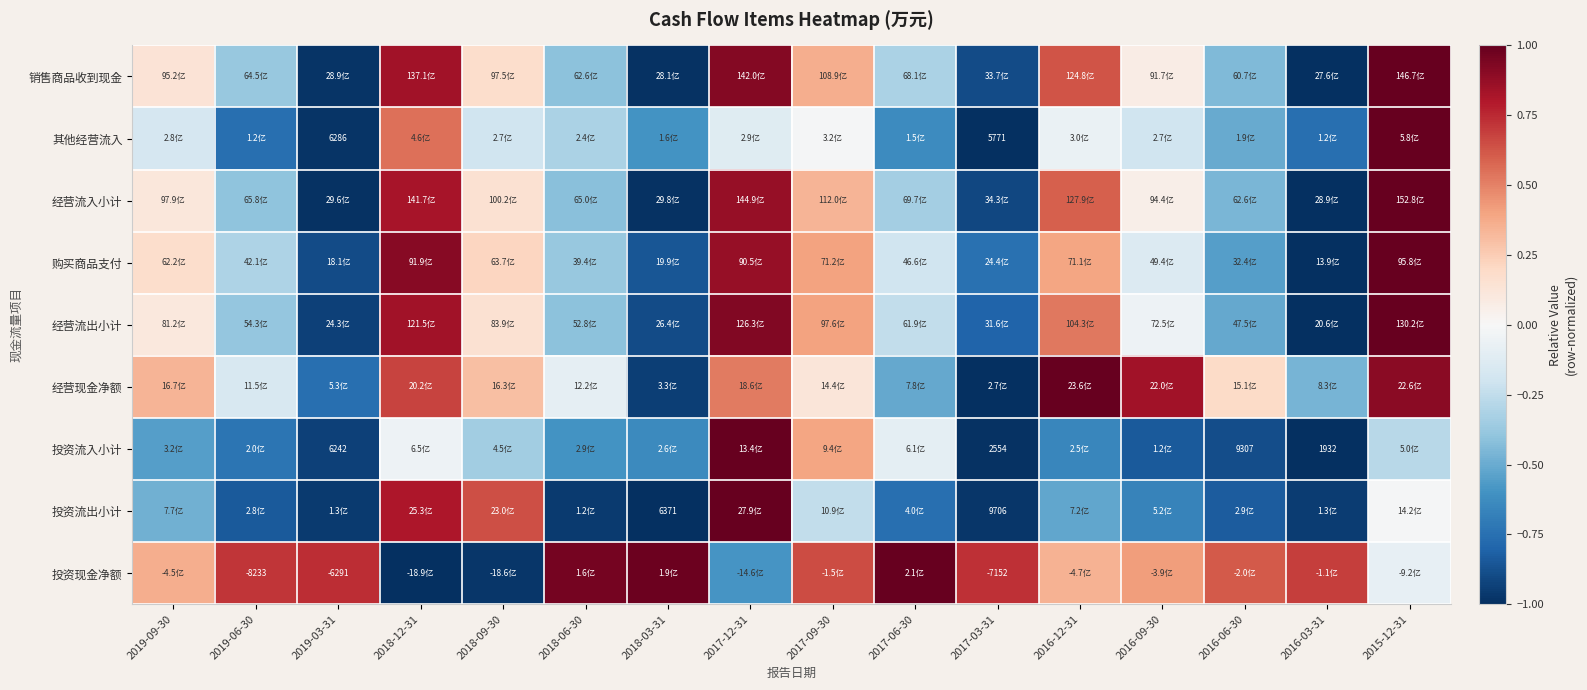

How many distinct data groups are displayed?

9